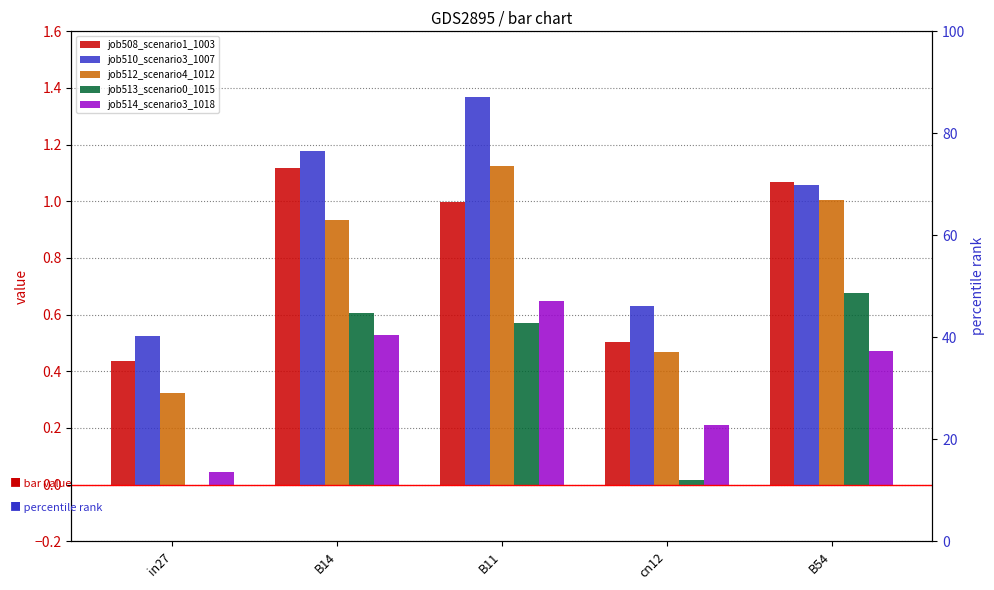

Which label corresponds to the smallest value in the chart?

in27